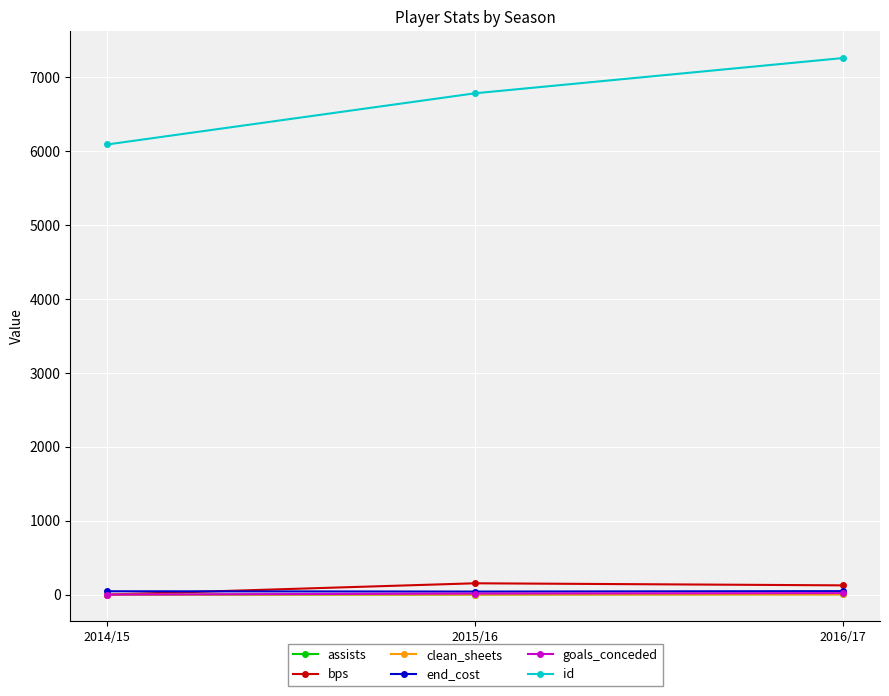

What is the approximate value of id at 2015/16?

6783